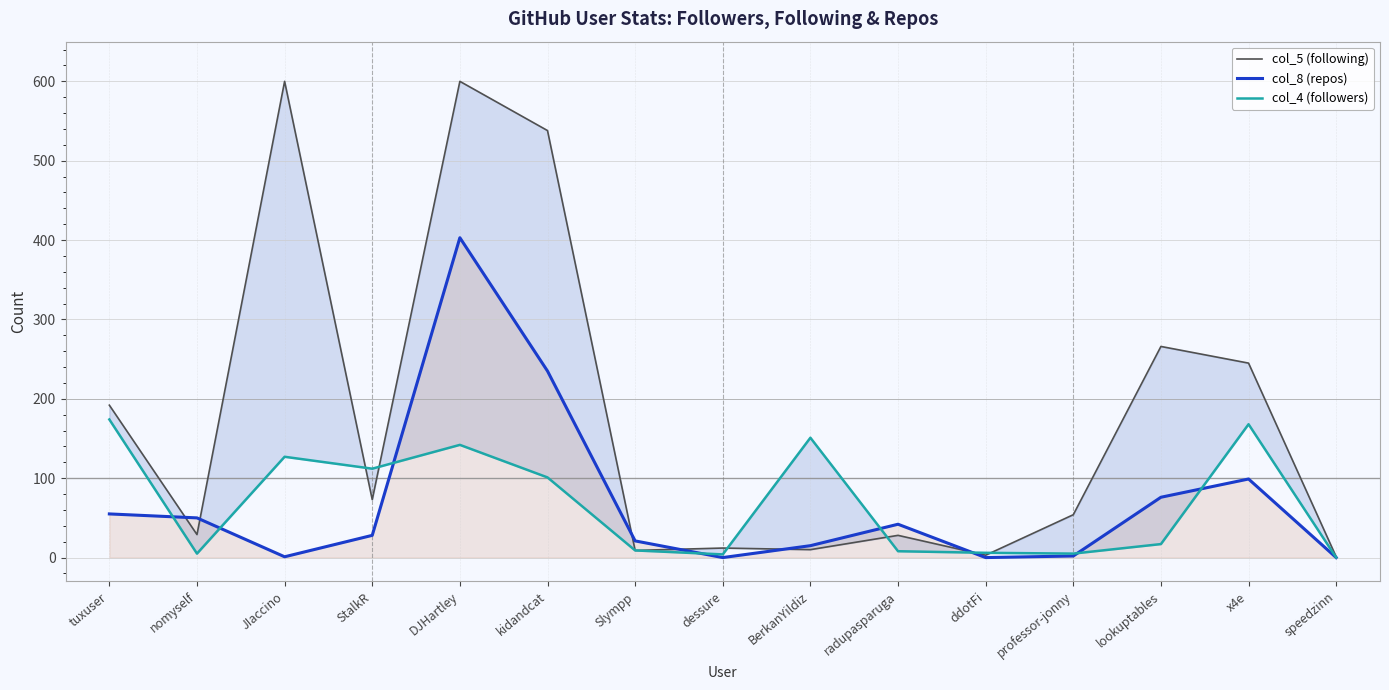

True or false: col_4 (followers) has more than 1 points higher than both neighbors.

True